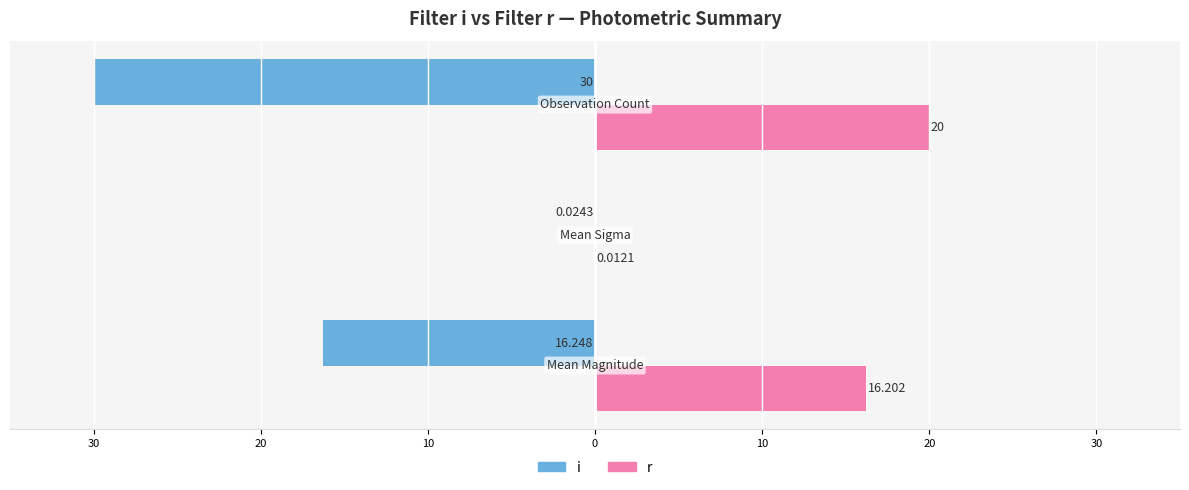

What are all the series names shown in the legend?

i, r